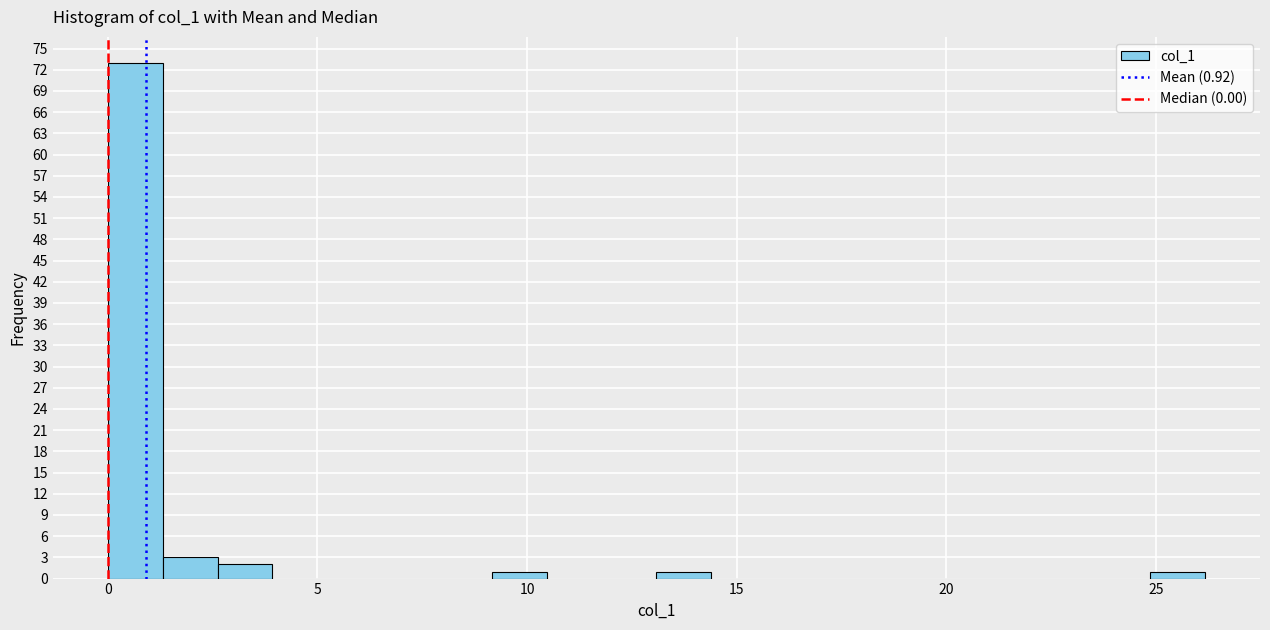

Read against the x-axis, roughly where is the centre of the tallest bar?

0.5